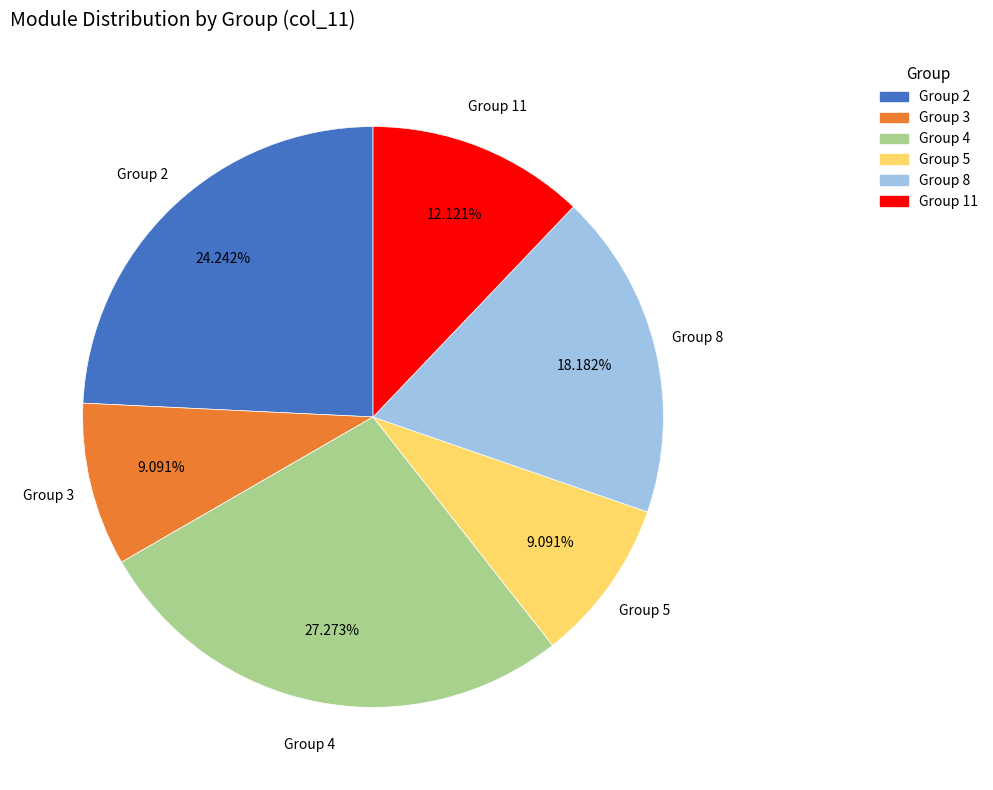

Is the sum of Group 4 and Group 8 greater than half?

No